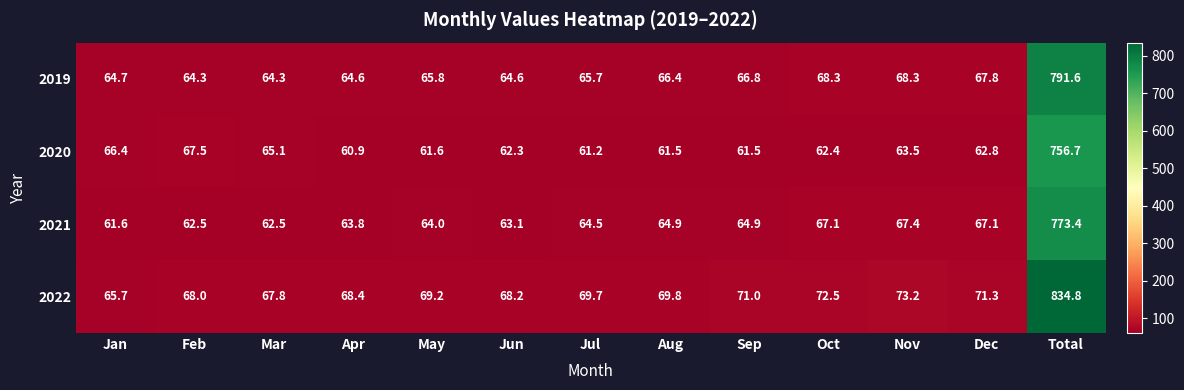

What is the spread (max minus min) of values at Jul?

8.5